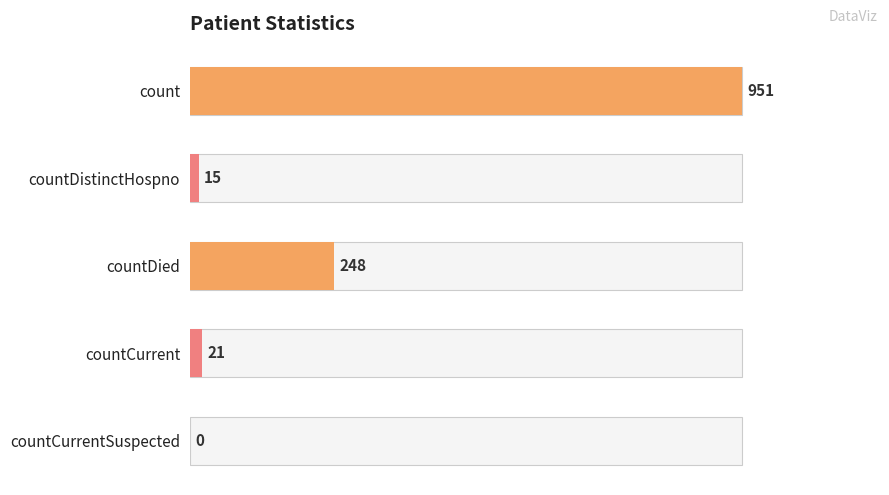

The chart shows a value of 15 at countDistinctHospno. True or false?

True